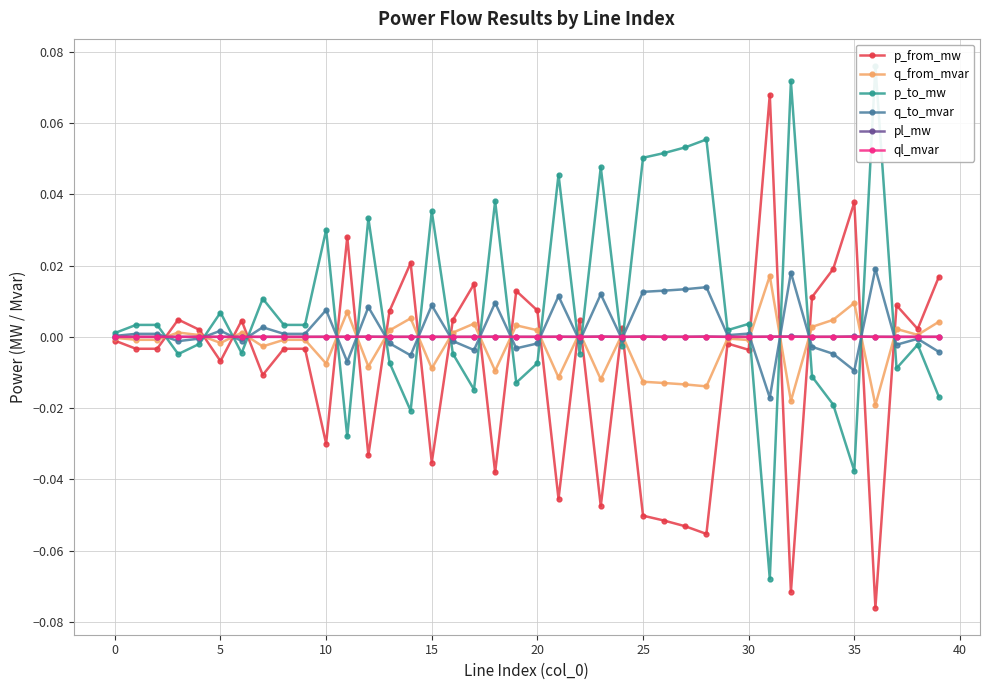

True or false: ql_mvar has more than 2 points higher than both neighbors.

True